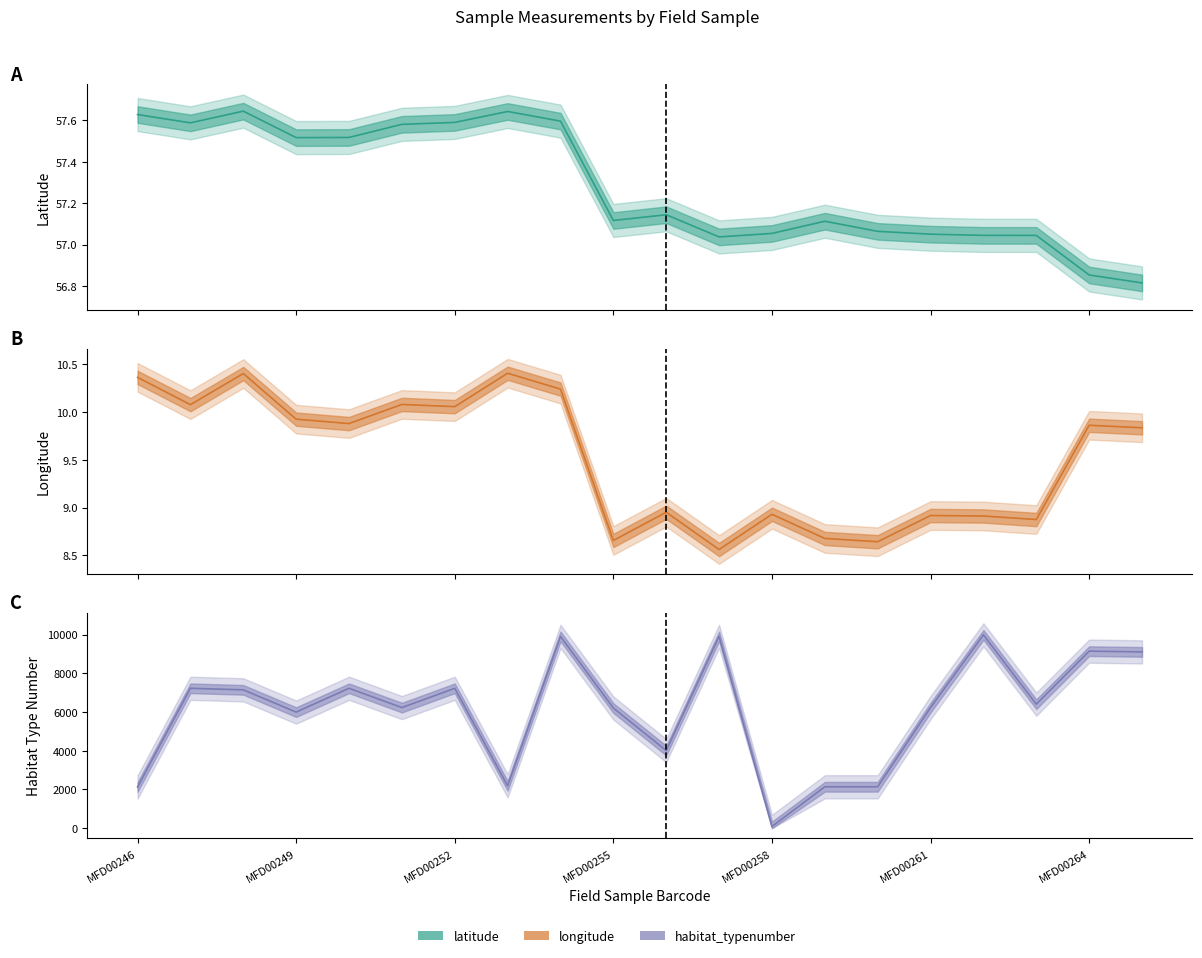

What is the difference between the maximum and minimum values in the latitude series?

0.8